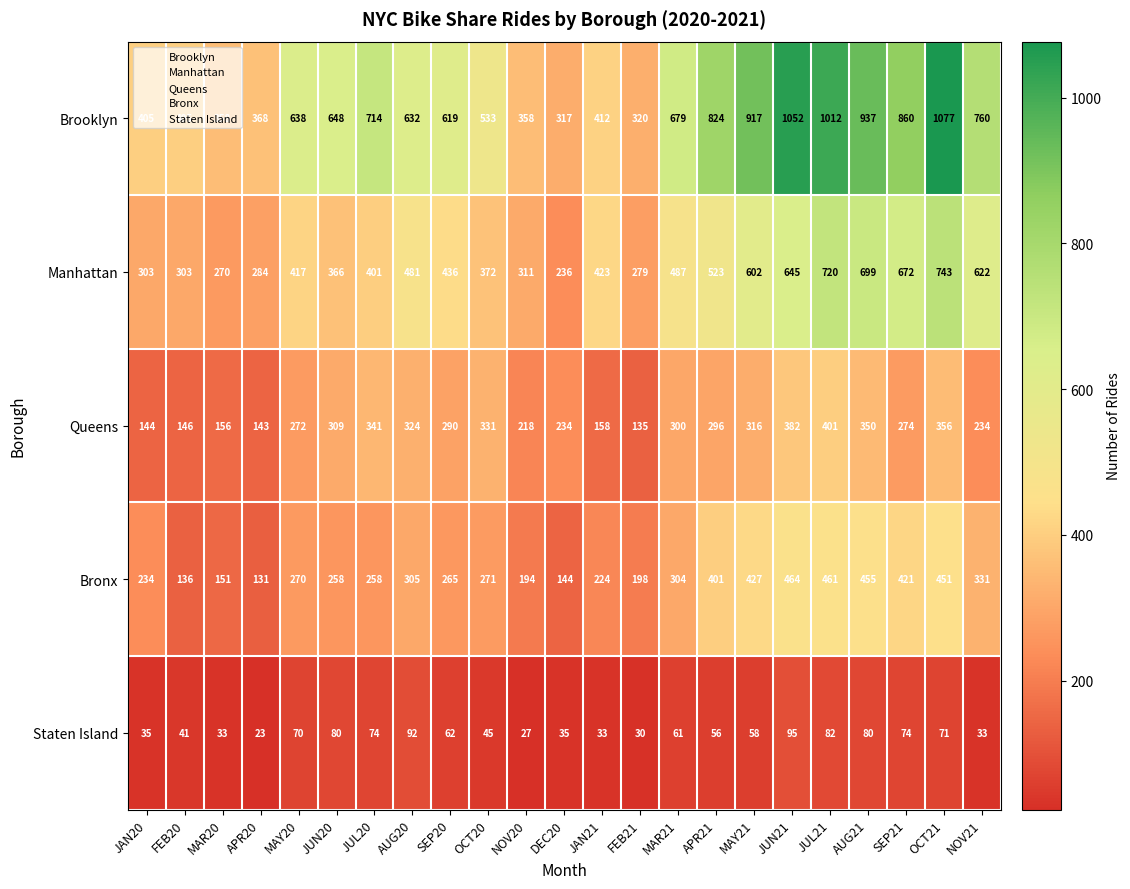

At how many categories does at least one series exceed 374?

18